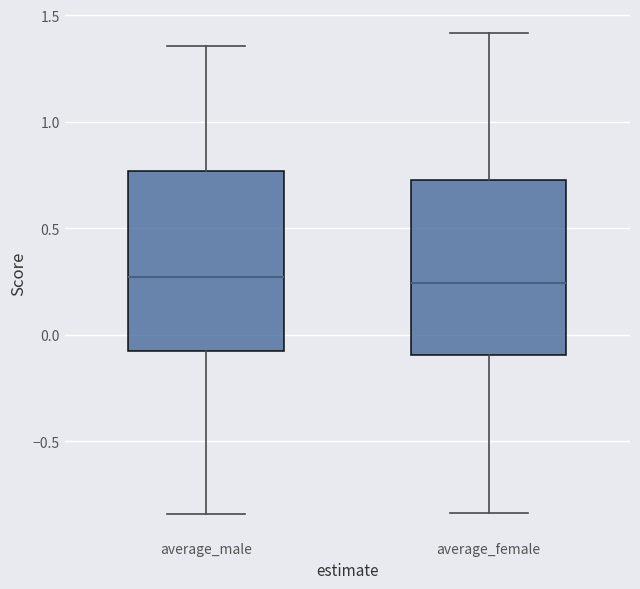

Reading left to right, transcribe this box plot: for each box, give where its median line is, the range the box spans, and where its two whiskers end, as read against the y-axis. The values are not printed on the chart, so give them approximately, as read against the axis.

average_male: median 0.25, box -0.10 to 0.75, whiskers -0.85 to 1.35
average_female: median 0.25, box -0.10 to 0.75, whiskers -0.85 to 1.40